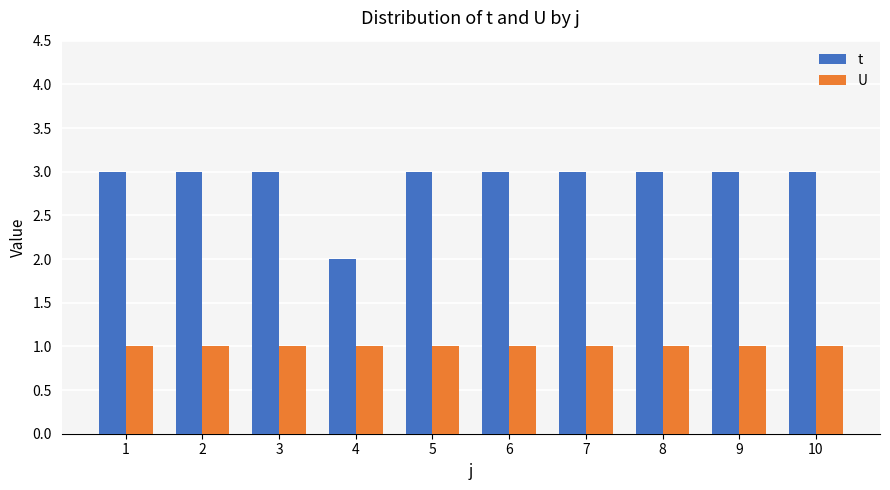

How many bars are there in each group?

2